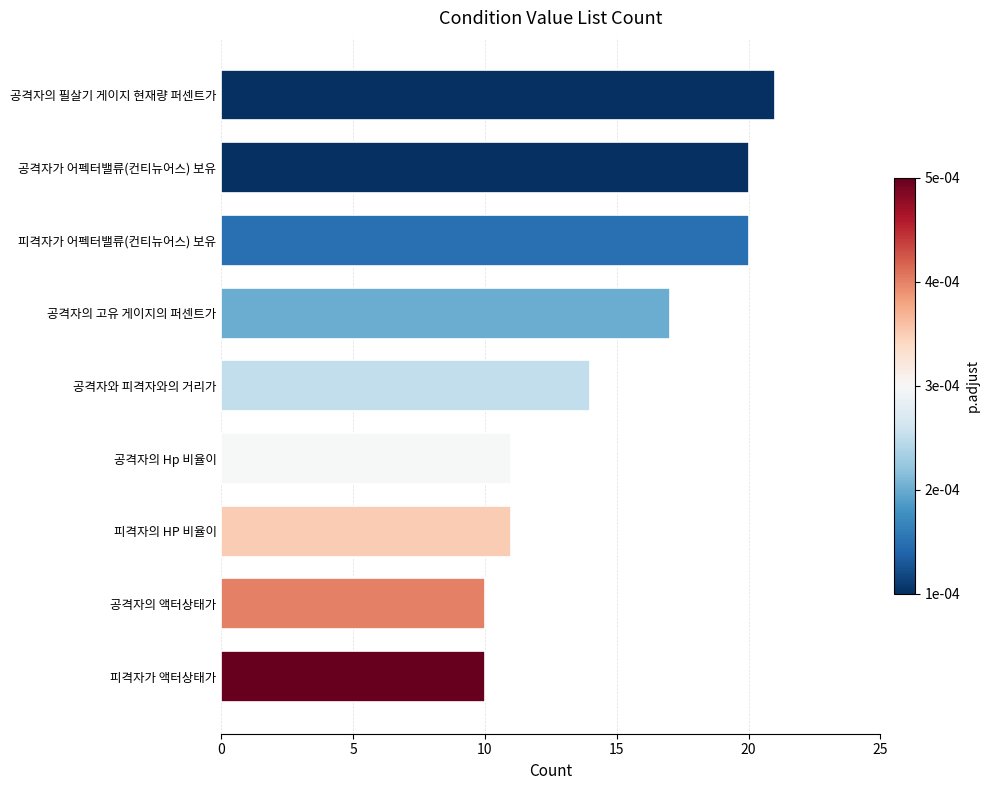

At which label is the value closest to 15?

공격자와 피격자와의 거리가